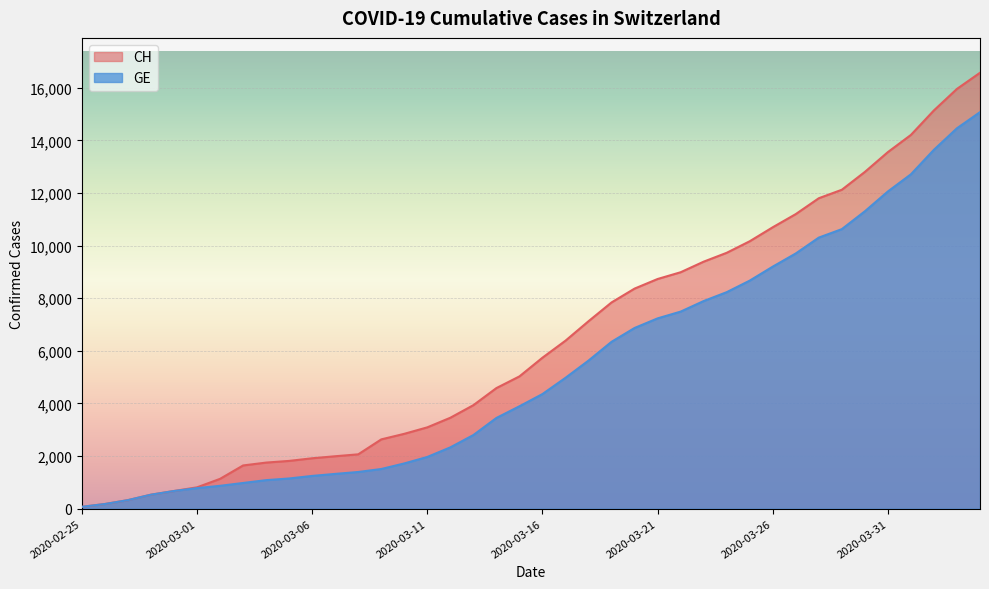

What is the sum of the GE values at 2020-02-29 and 2020-03-08?

2069